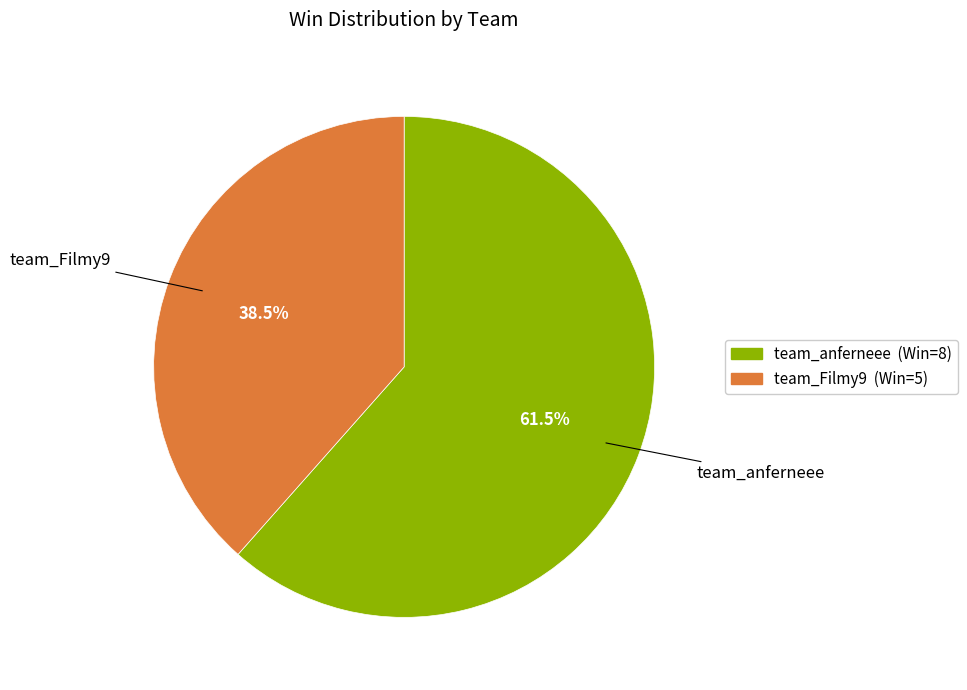

Approximately how many times larger is the value at team_Filmy9 compared to team_anferneee?

0.6